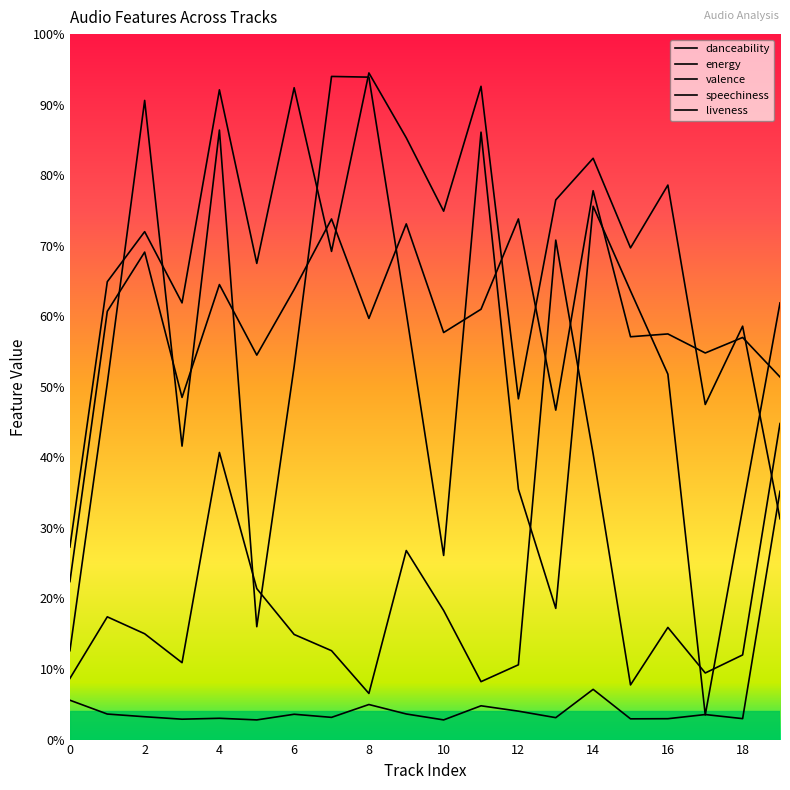

Does the chart display data point markers on the line(s)?

No